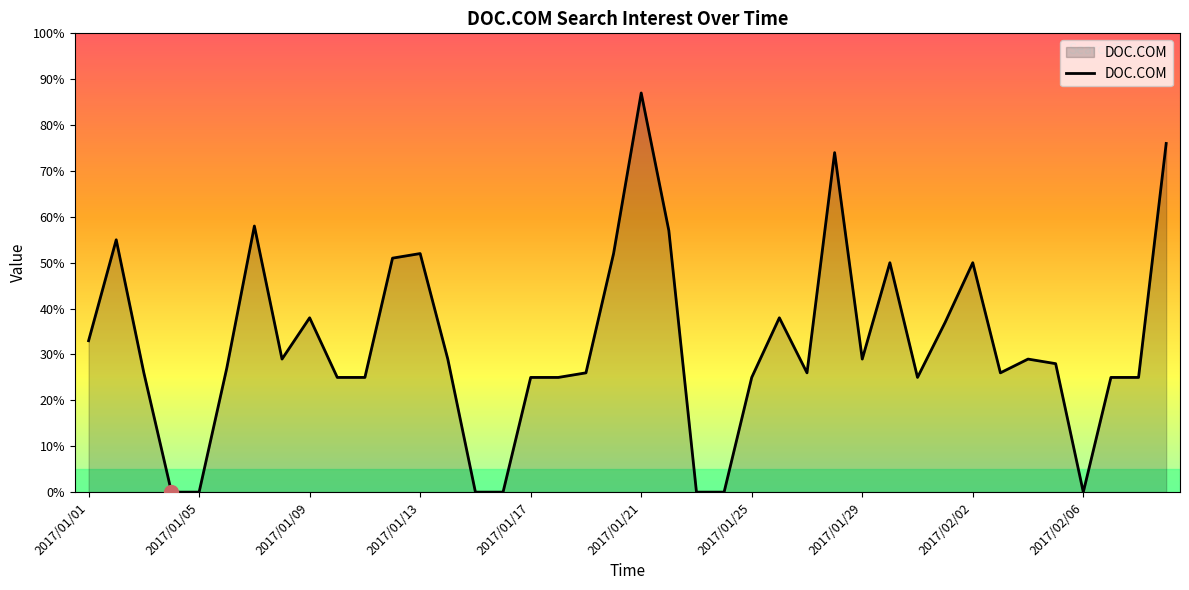

What is the difference between the maximum and minimum values?

87